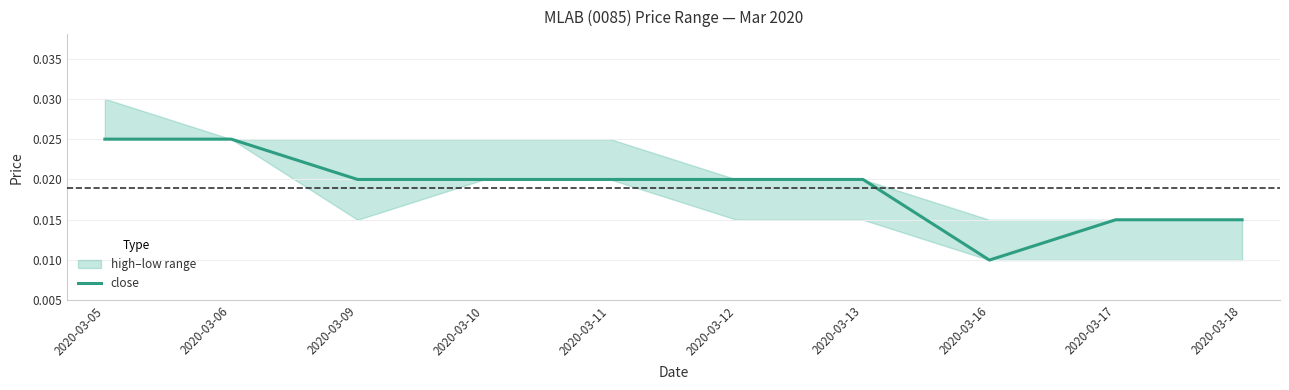

List the labels in order of value, smallest first.

2020-03-16, 2020-03-17, 2020-03-18, 2020-03-09, 2020-03-10, 2020-03-11, 2020-03-12, 2020-03-13, 2020-03-05, 2020-03-06